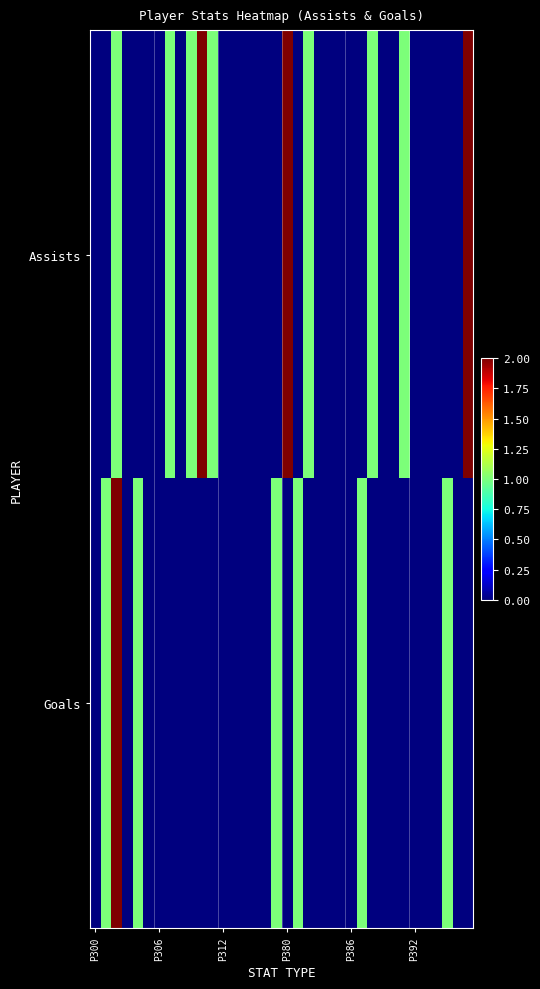

Which series has the largest range (max minus min)?

Assists